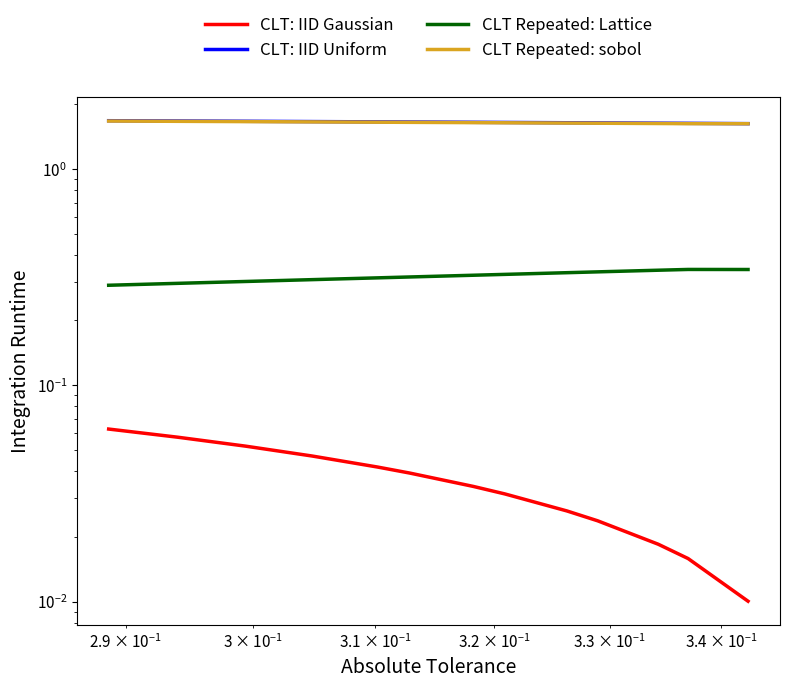

Is the value of CLT Repeated: sobol at $\mathdefault{10^{-1}}$ greater than the value of CLT: IID Uniform at $\mathdefault{10^{1}}$?

Yes